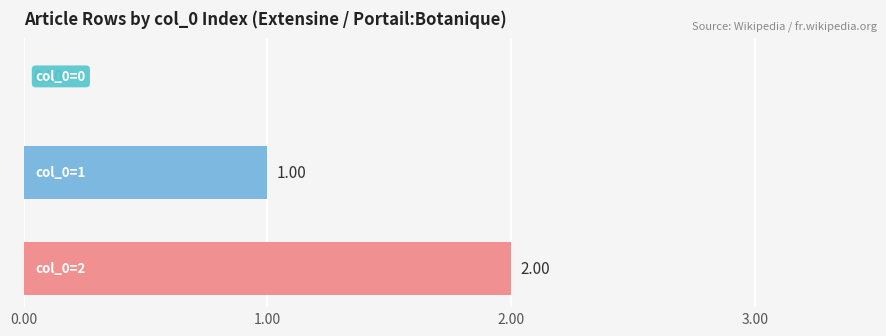

What is the sum of all values?

3